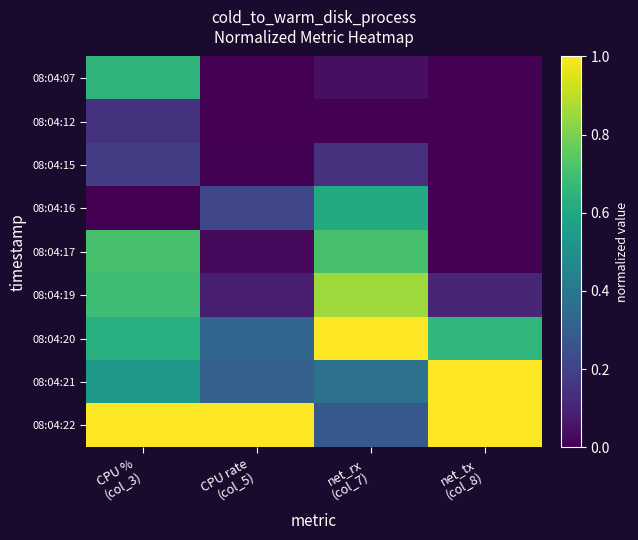

Which series has the largest total across all categories?

08:04:22